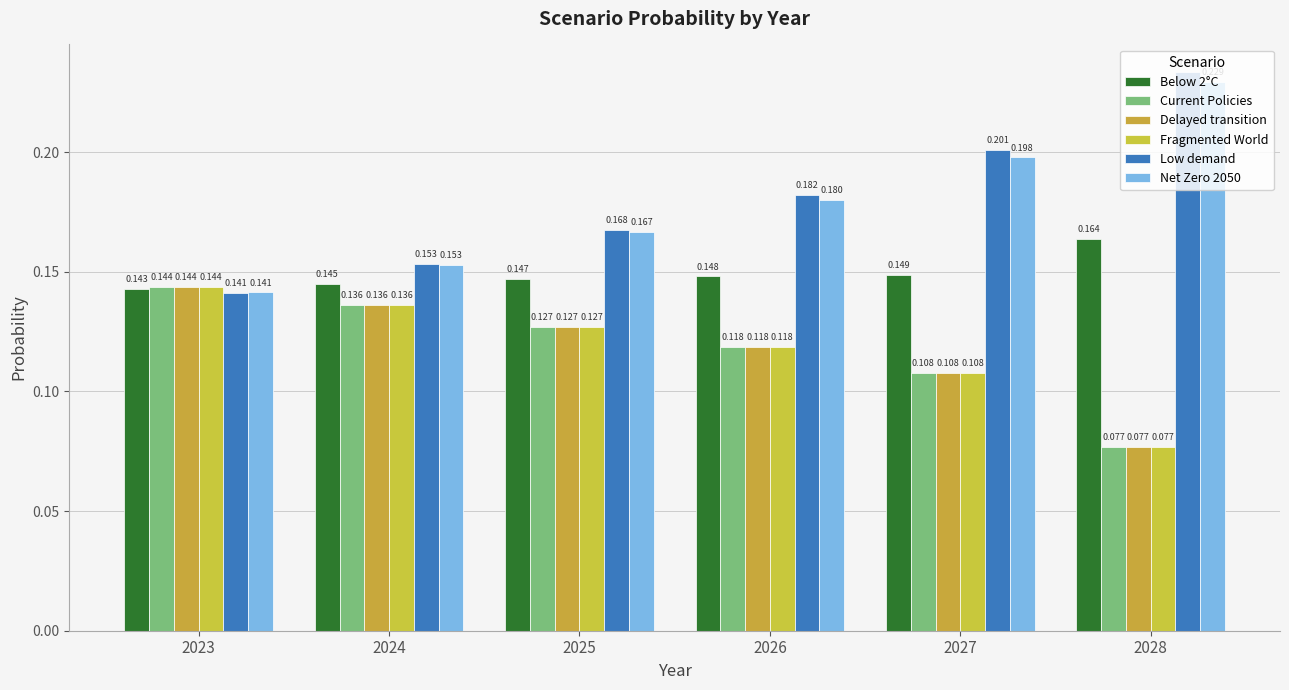

Which series changed the most between 2023 and 2027?

Low demand